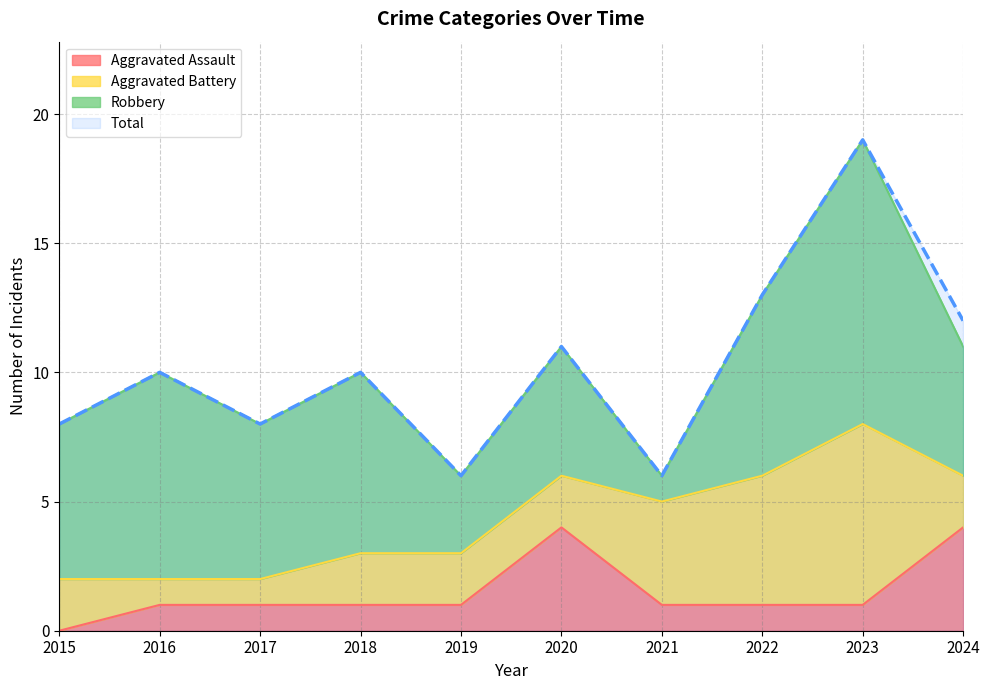

Is it true that Aggravated Assault equals 4 at 2020?

True